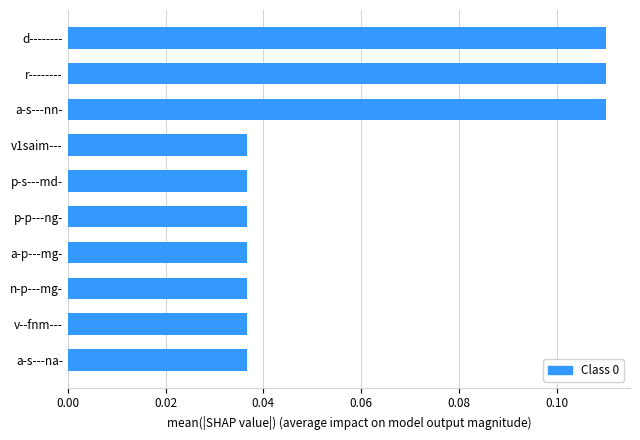

What is the sum of all values?

0.6